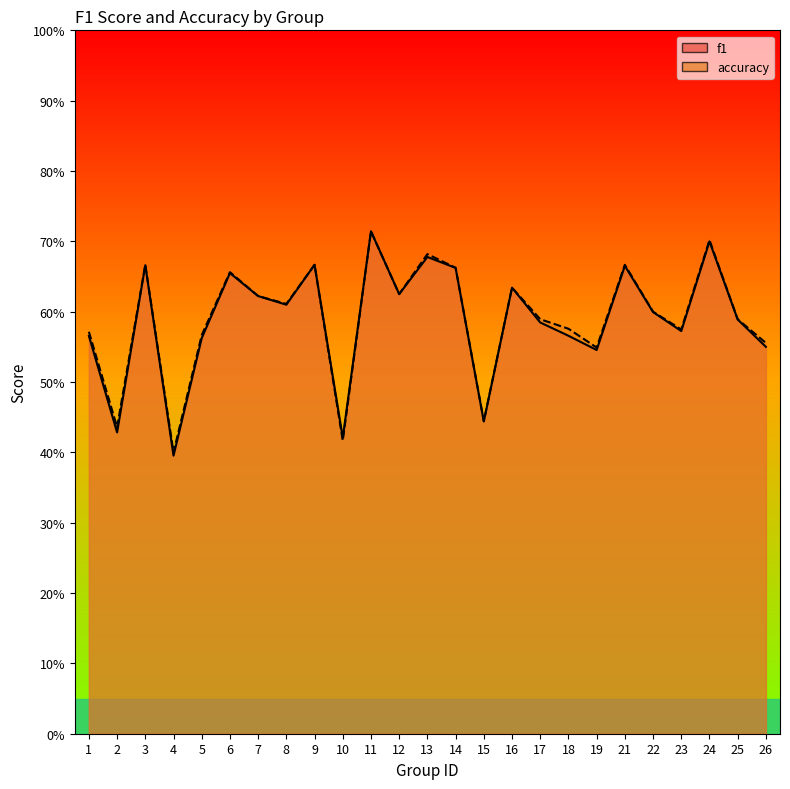

List the series in order of their overall mean, lowest first.

f1, accuracy